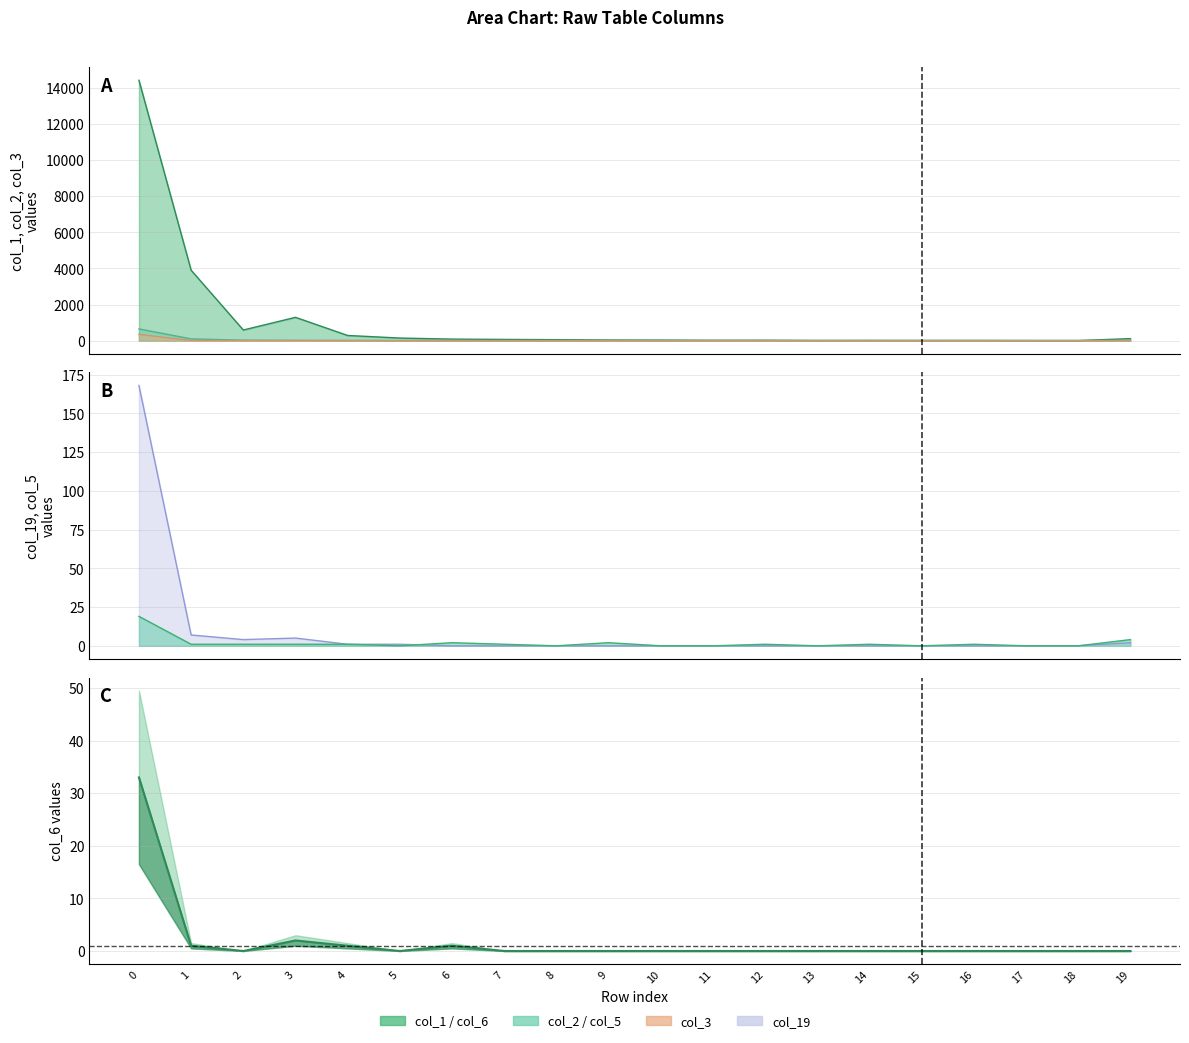

How many lines are shown in the chart?

6